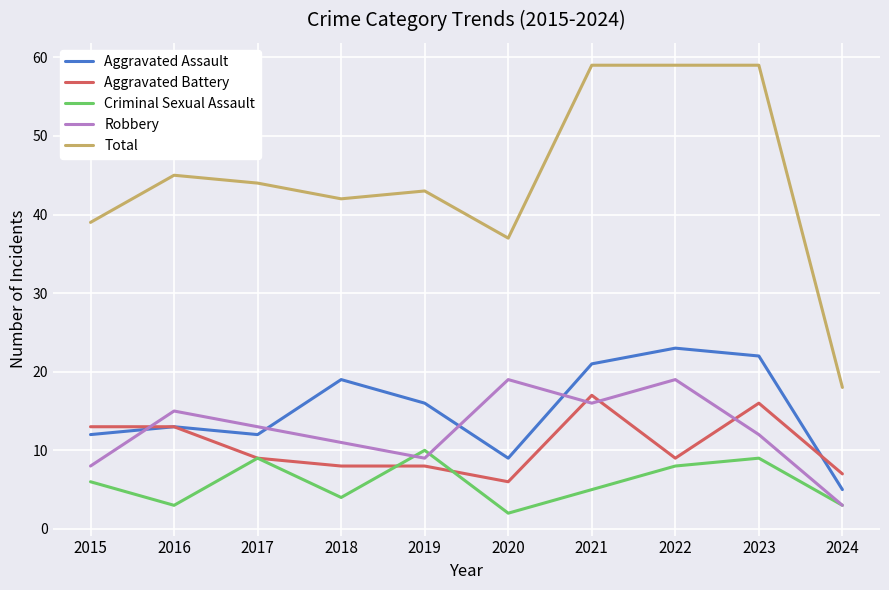

At which category does Robbery reach its first local valley?

2019